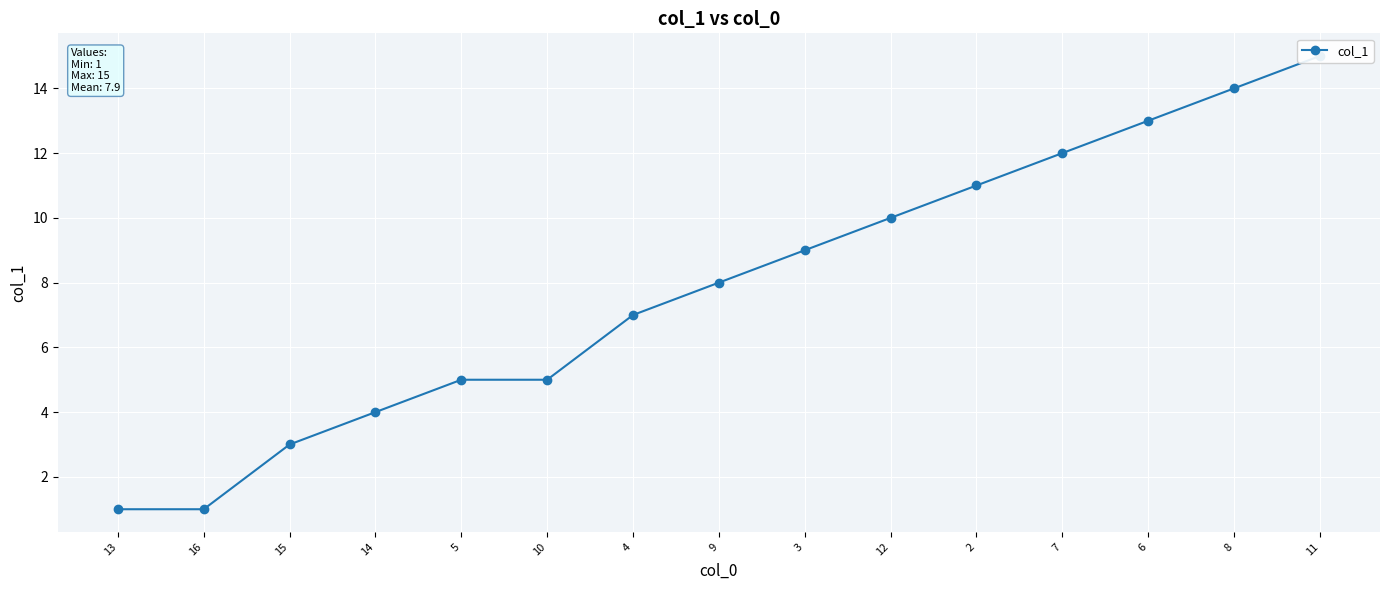

True or false: the data shows 15 at 11.

True